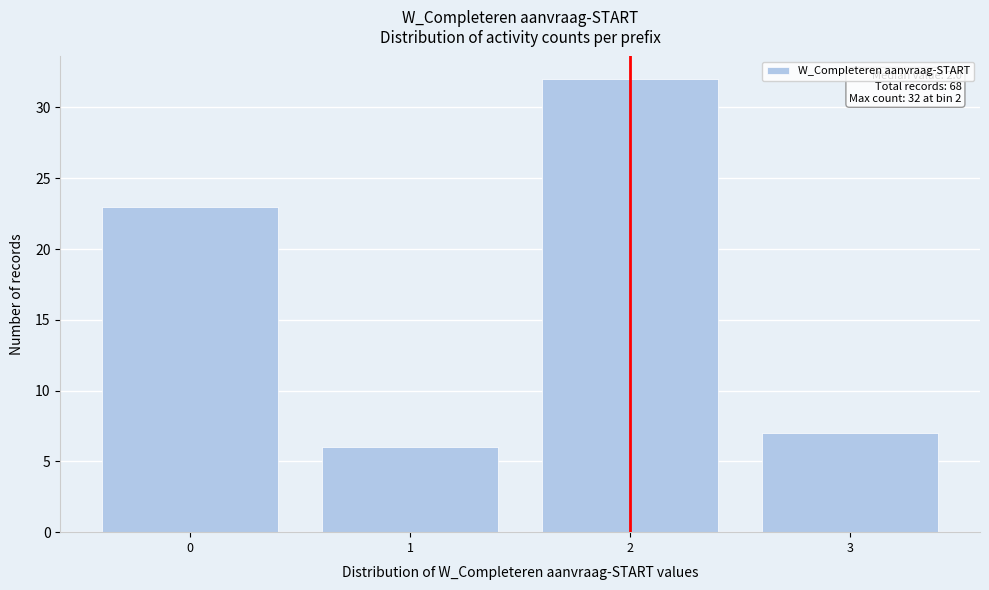

Reading left to right, list all the values displayed in this chart.

0=23	1=6	2=32	3=7